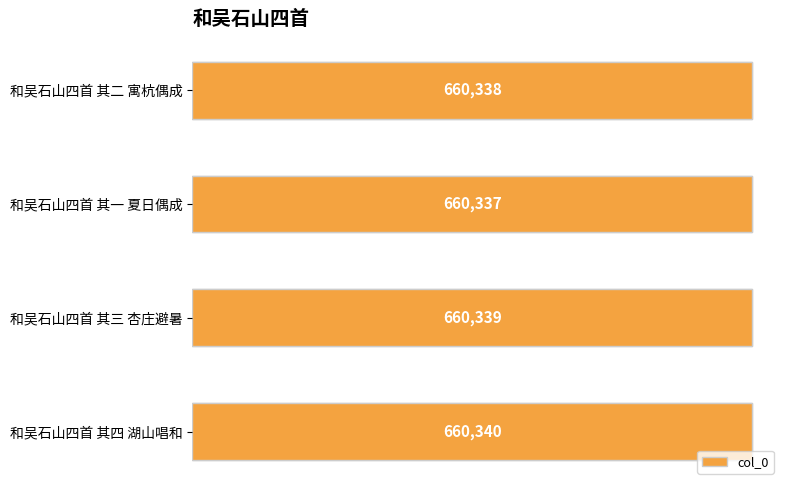

Are the bars grouped side by side (vs. stacked)?

No